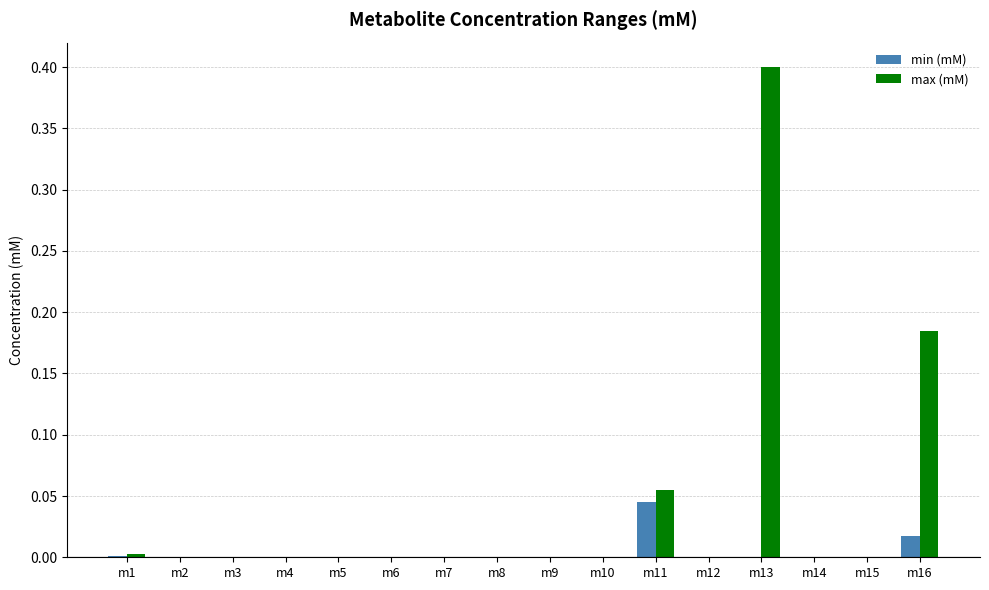

What is the sum of all max (mM) values?

0.6